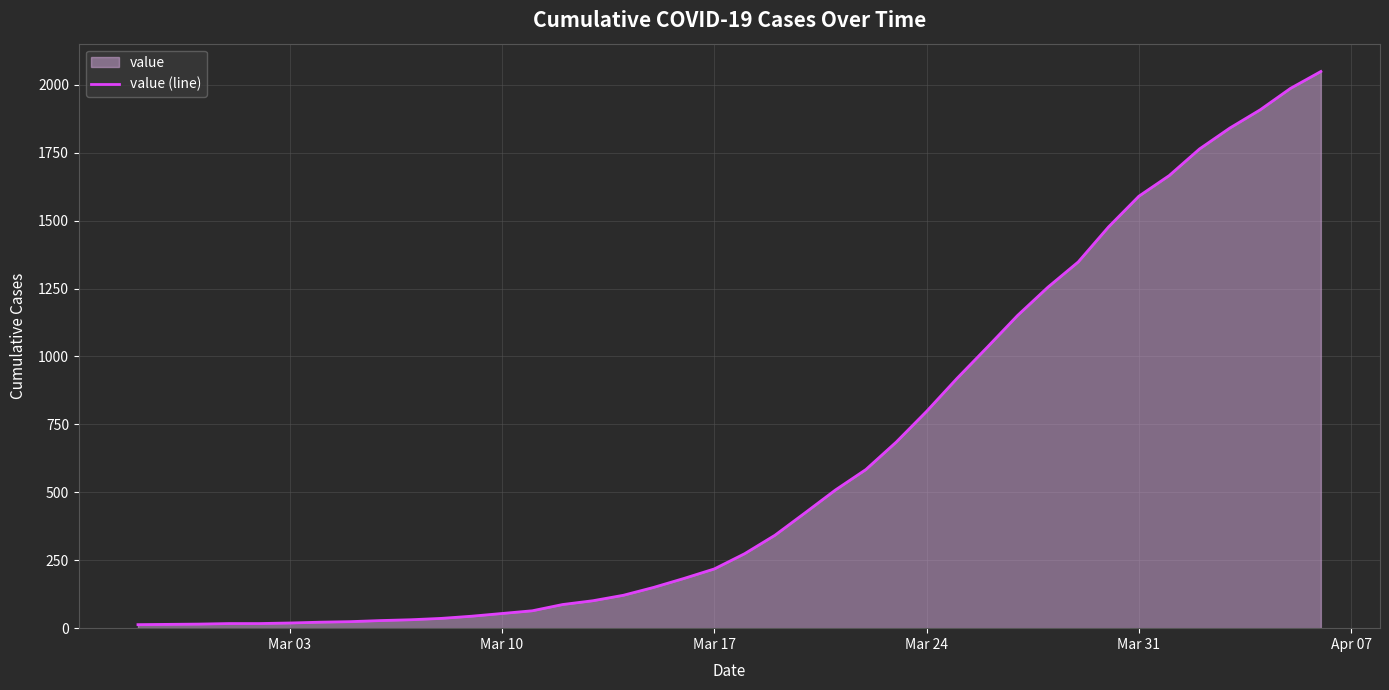

Does the chart display data point markers on the line(s)?

No